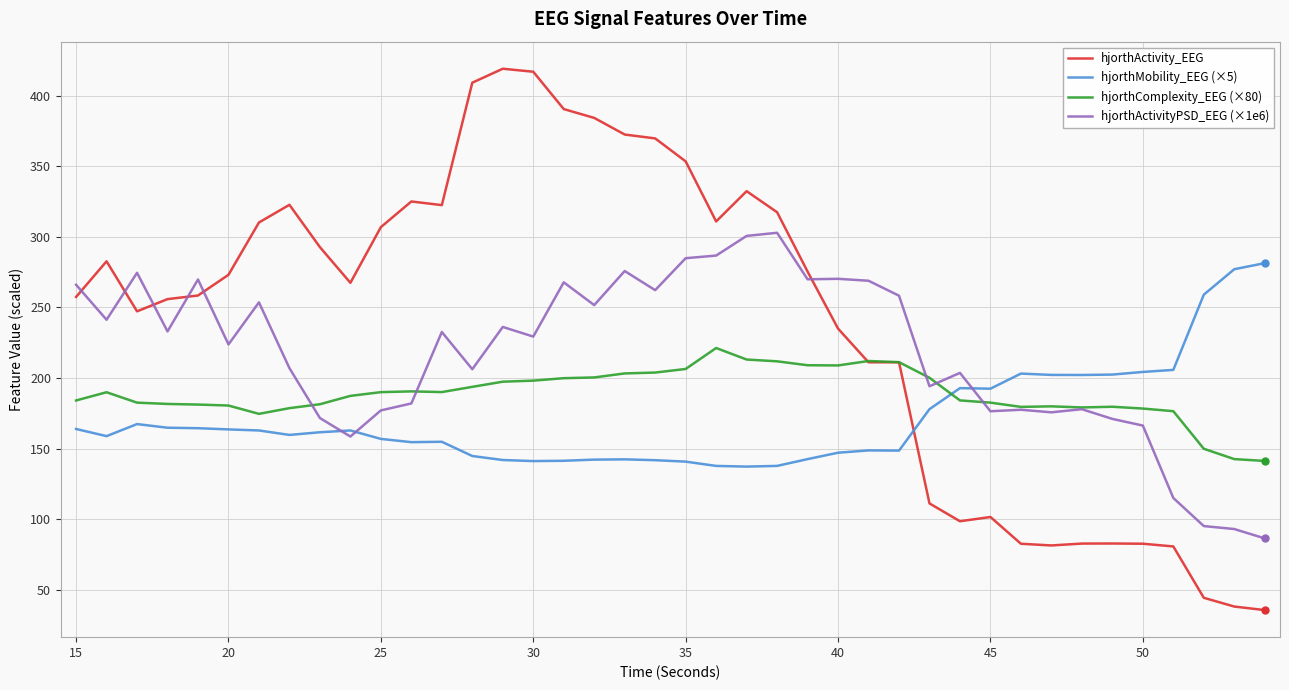

In hjorthActivityPSD_EEG (×1e6), how many points are higher than both neighbors (excluding endpoints)?

12